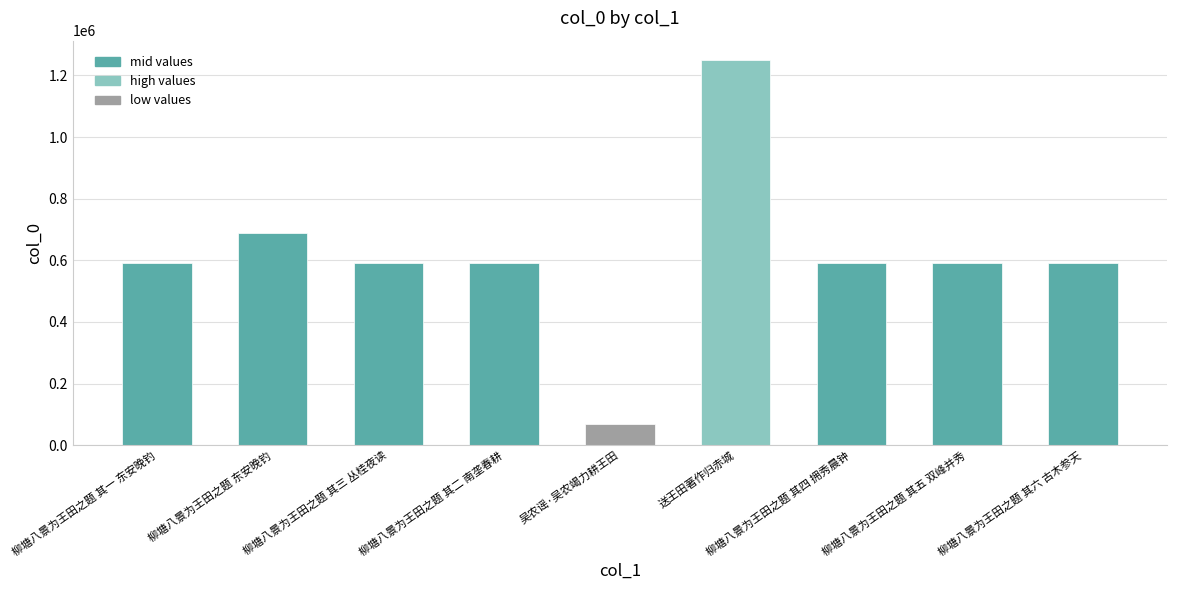

What is the sum of the values at 吴农谣·吴农竭力耕王田 and 柳塘八景为王田之题 其五 双峰并秀?

659988